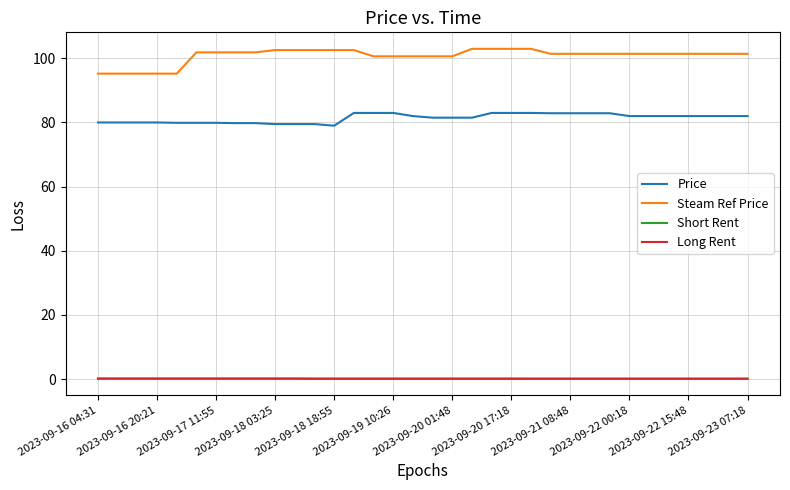

What are all the series names shown in the legend?

Price, Steam Ref Price, Short Rent, Long Rent